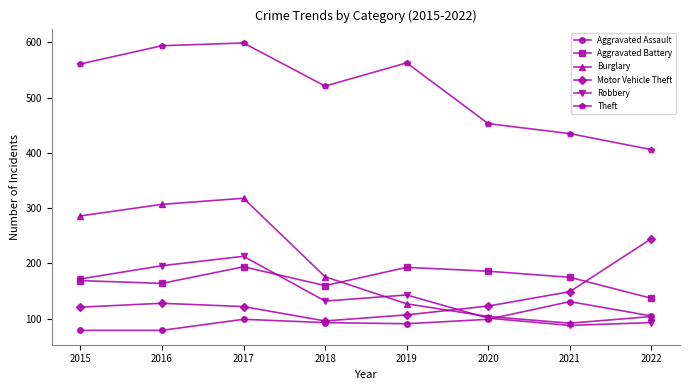

The value of Aggravated Assault at 2021 is 131. True or false?

True